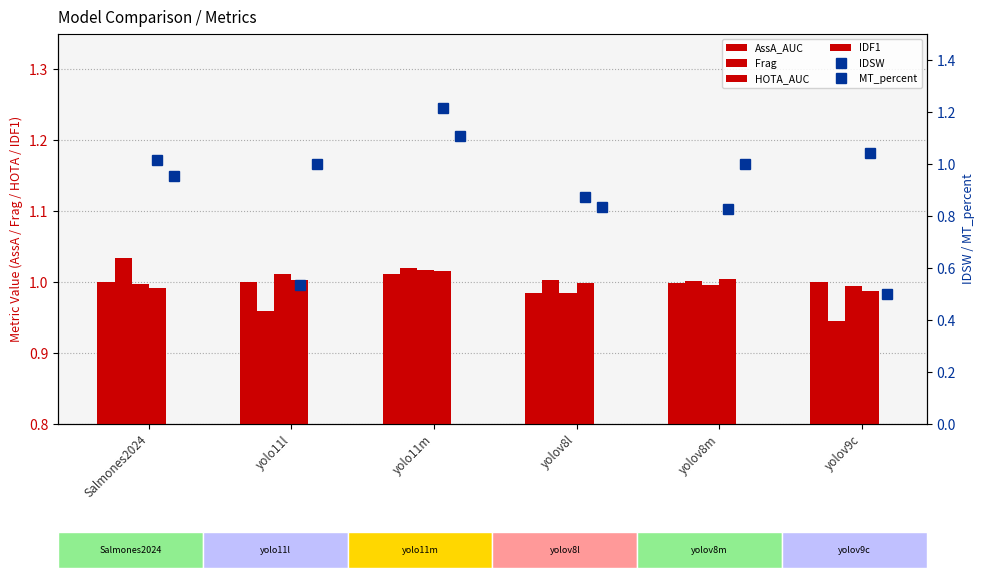

What is the value of the AssA_AUC bar at the 1st from the left?

1.0